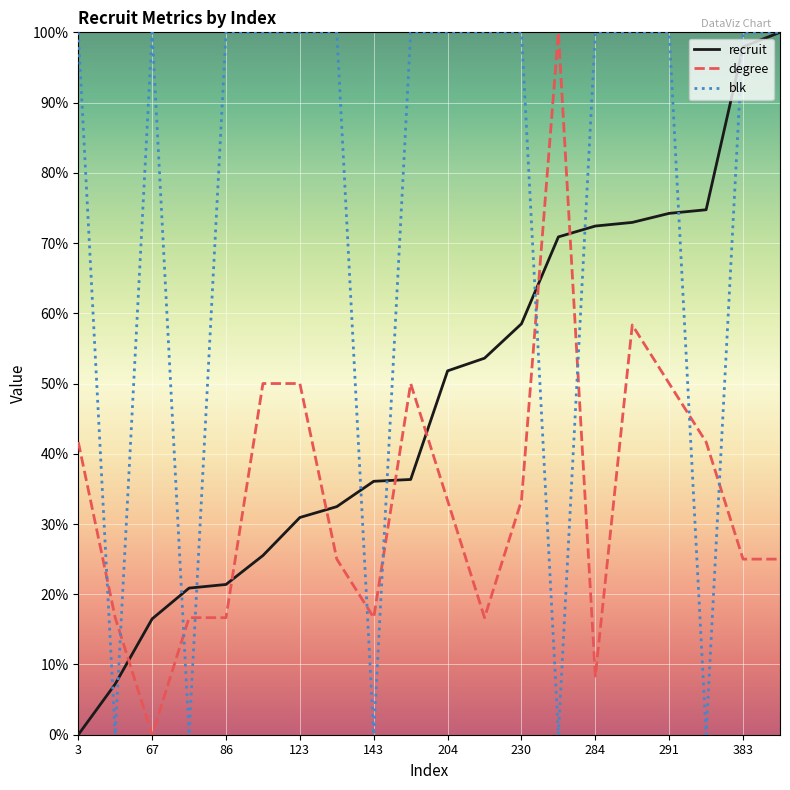

True or false: degree and blk cross at least once.

True